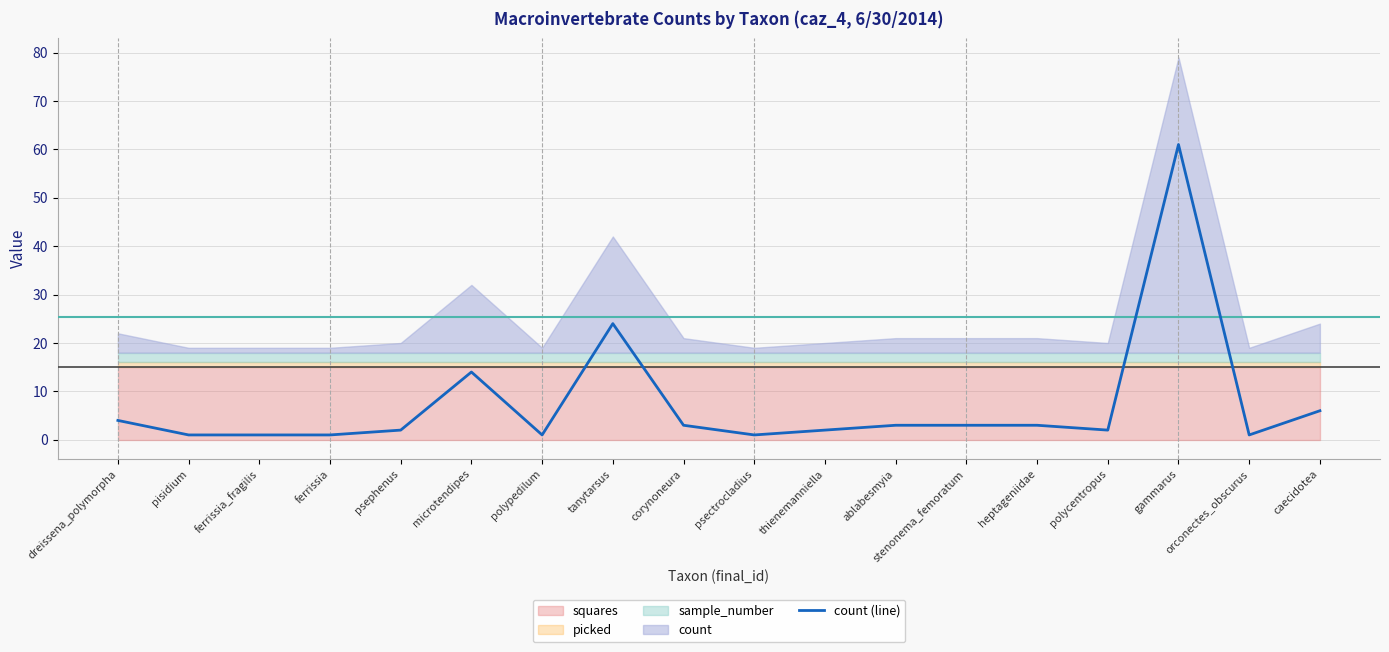

The value at tanytarsus is 24. True or false?

True